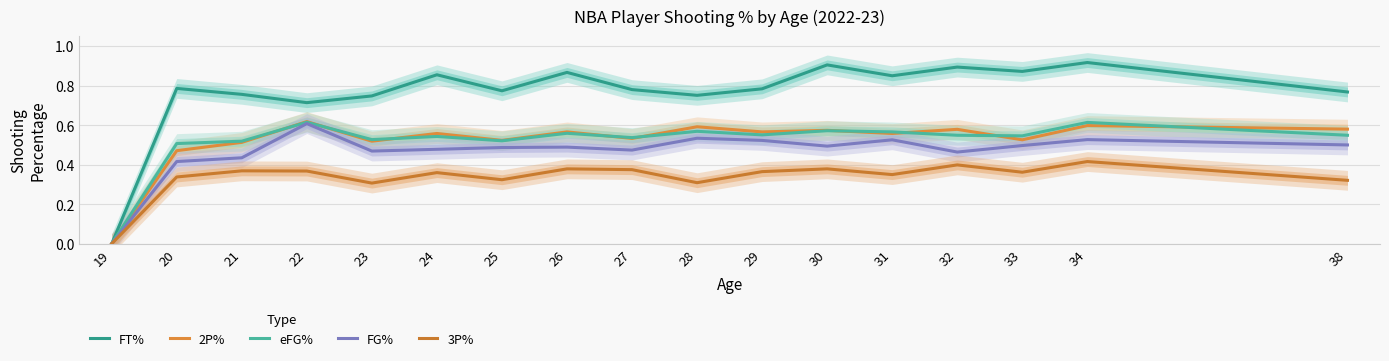

What is the difference between the second highest and minimum values in the 3P% series?

0.4